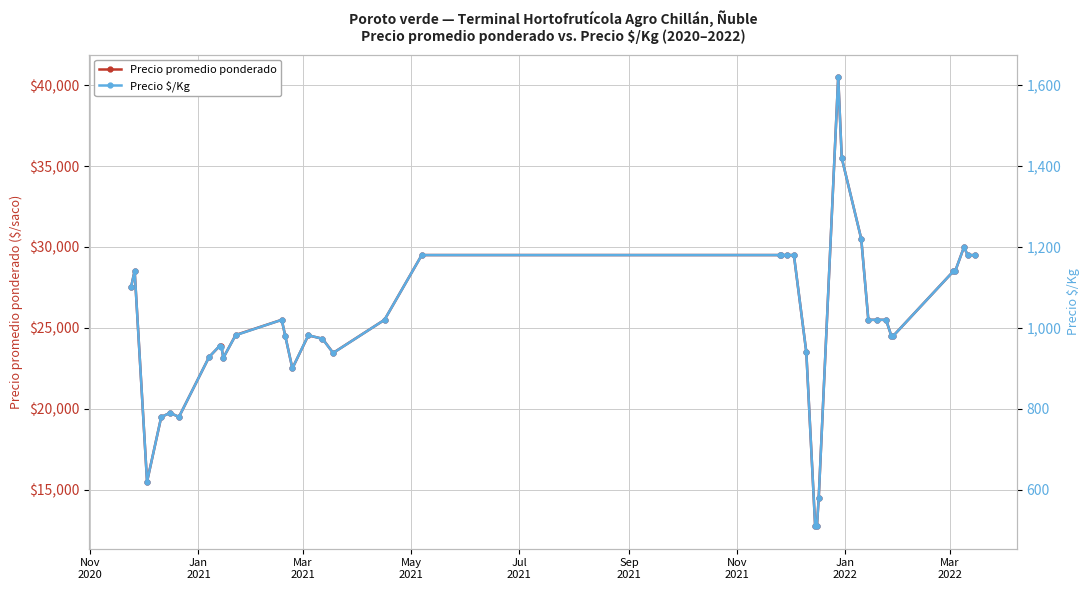

Count the number of categories in the chart.

40